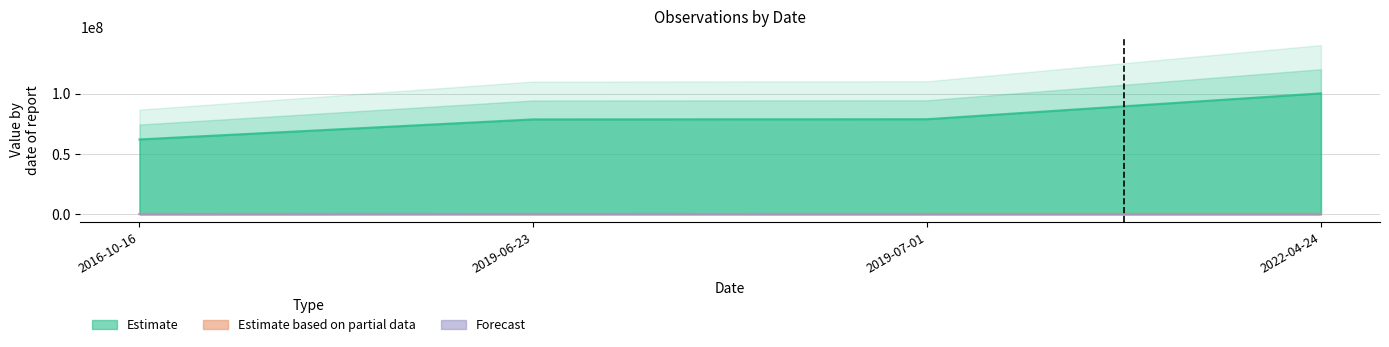

Between 2022-04-24 and 2019-07-01, which is larger?

2022-04-24